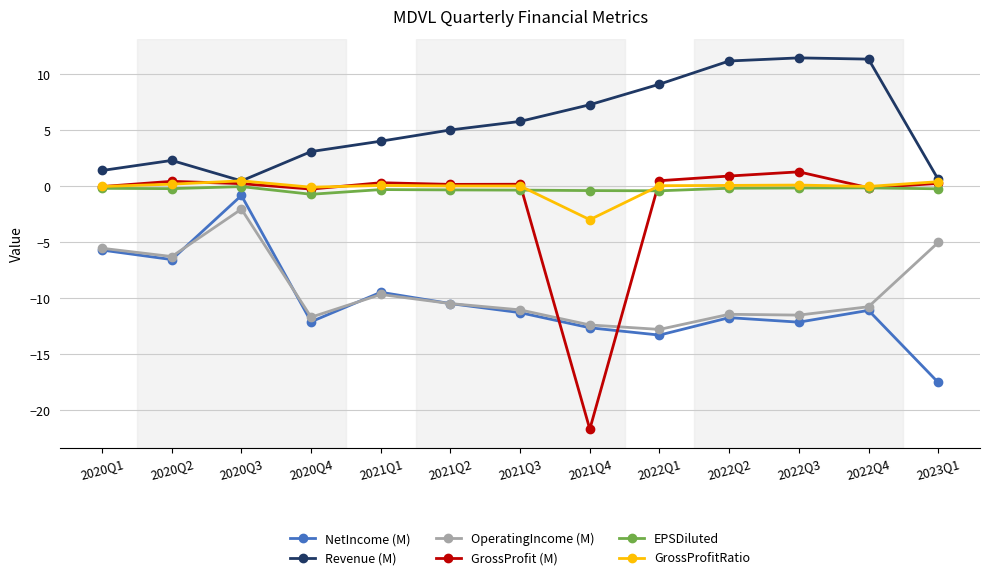

Between 2020Q2 and 2022Q4, which series saw the biggest shift?

Revenue (M)